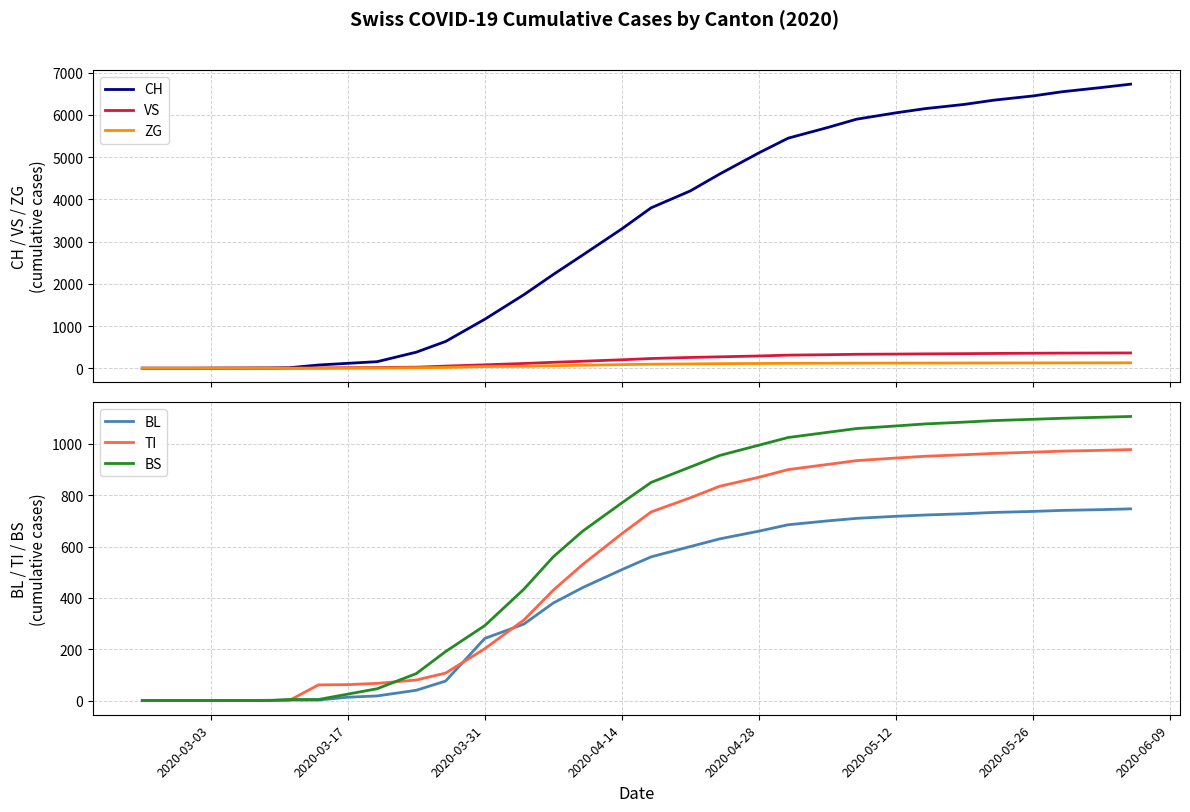

What is the maximum value for BS?

1107